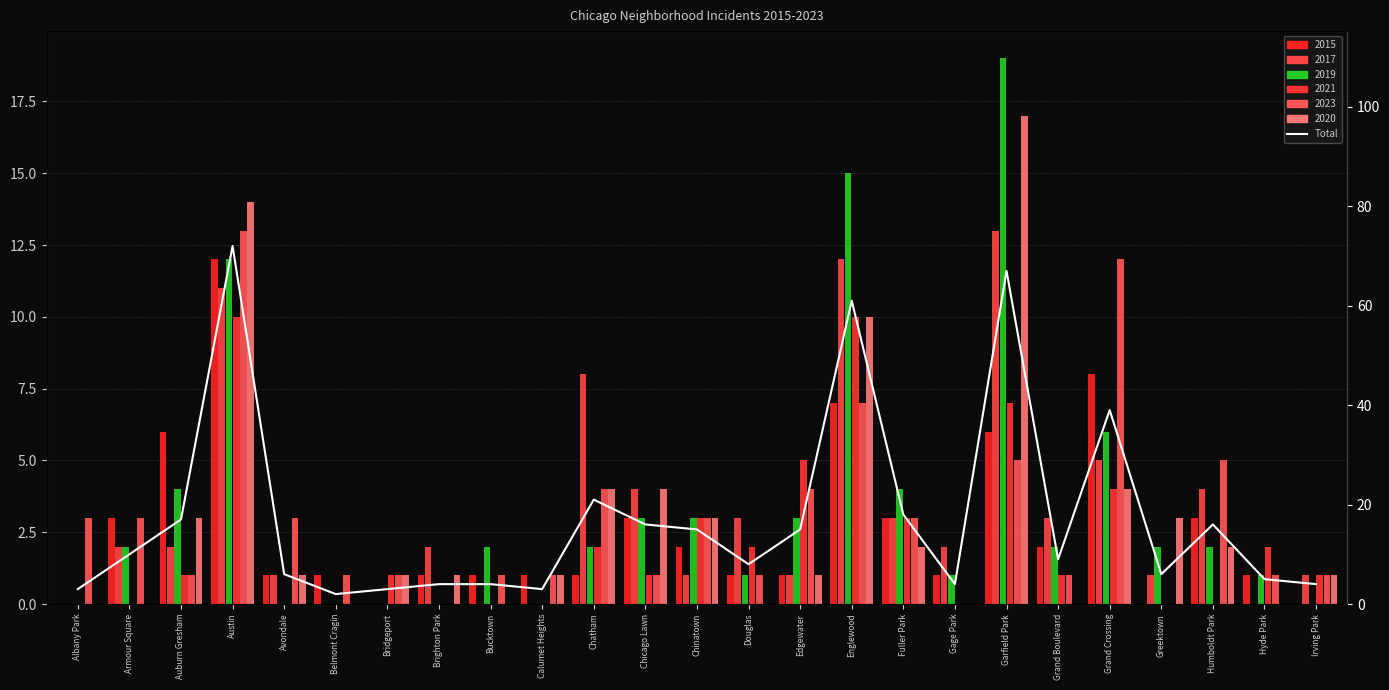

How many data points are above 9?

12